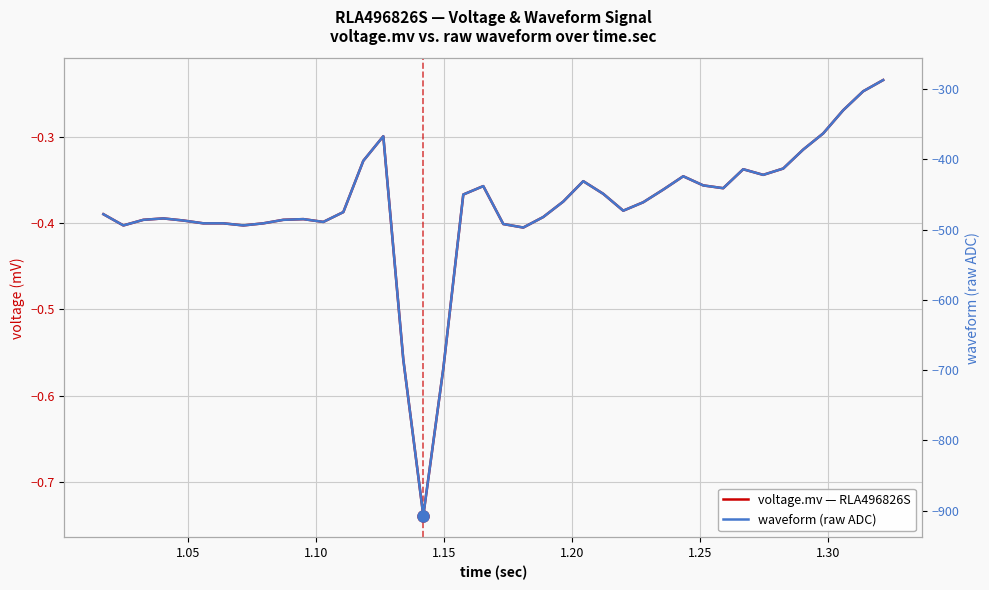

What is the sum of all waveform (raw ADC) values?

-18686.0